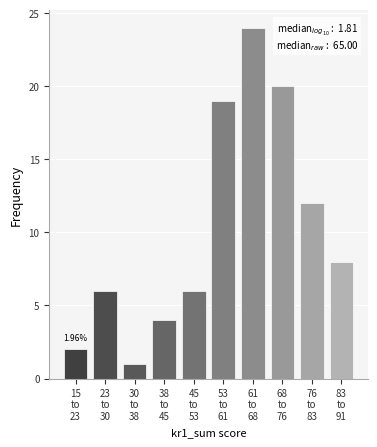

What is the sum of all values?

102